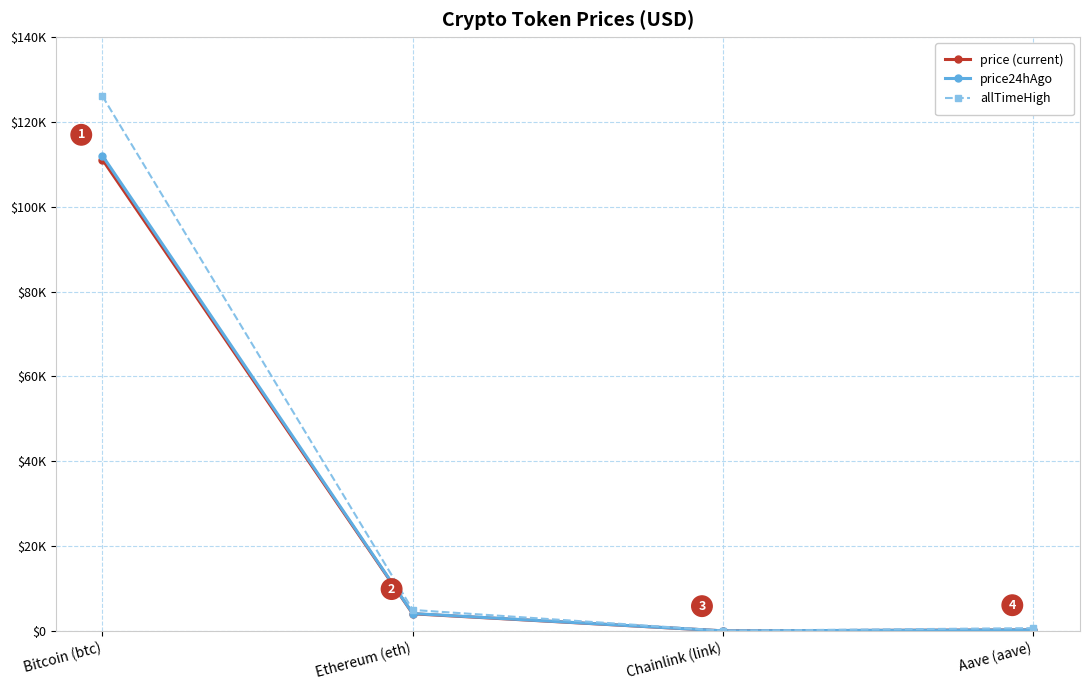

What is the lowest value of the price (current) series?

18.4